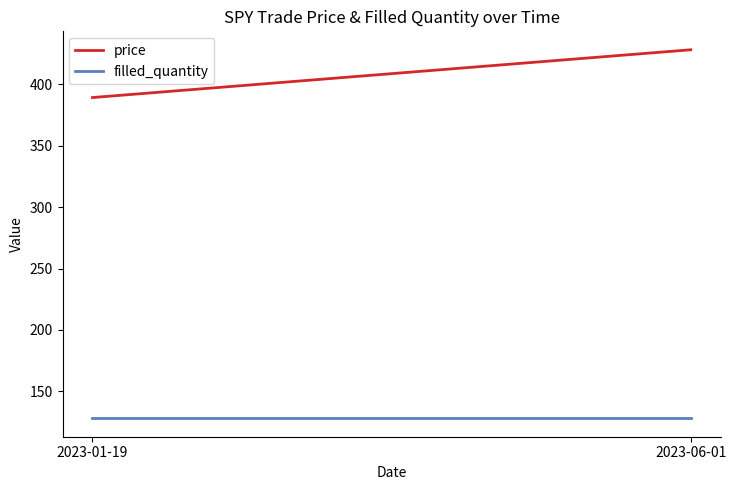

At which category does the chart reach its peak across all series?

2023-06-01